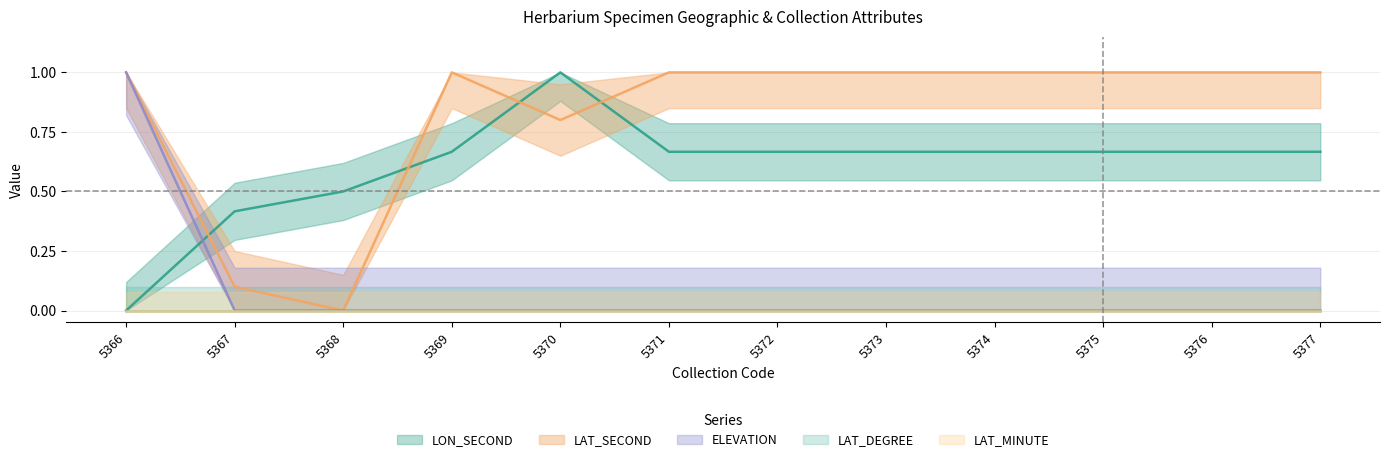

How many positive values does the LON_SECOND series have?

11